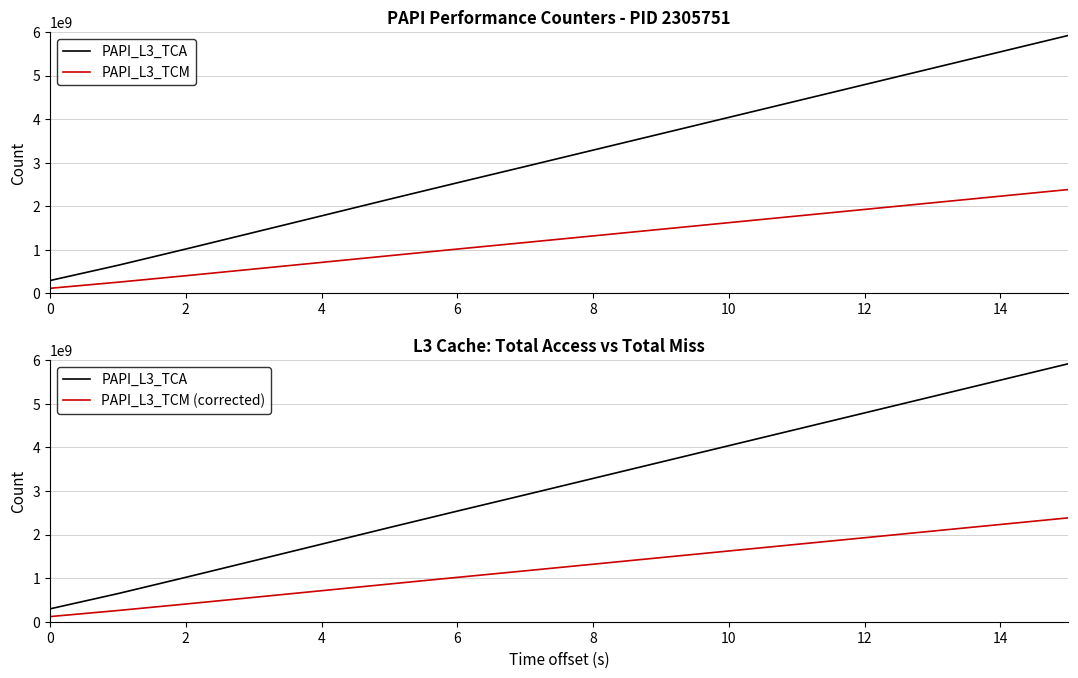

How many data points in PAPI_L3_TCM (corrected) are less than 1320000000?

8